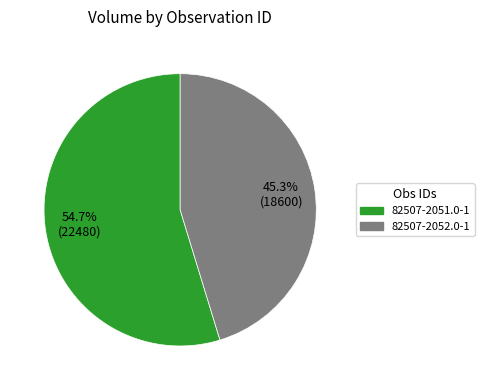

Is there a majority slice in this chart?

Yes